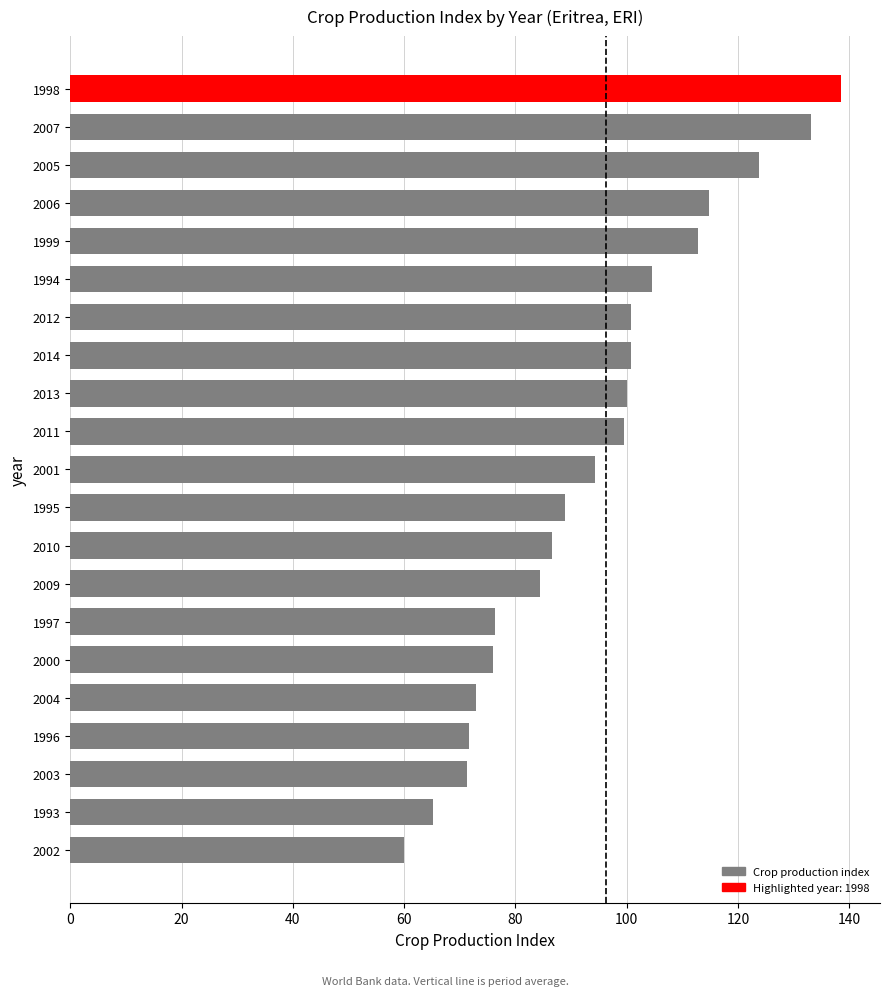

Is it true that the value at 1994 is 45.1?

False